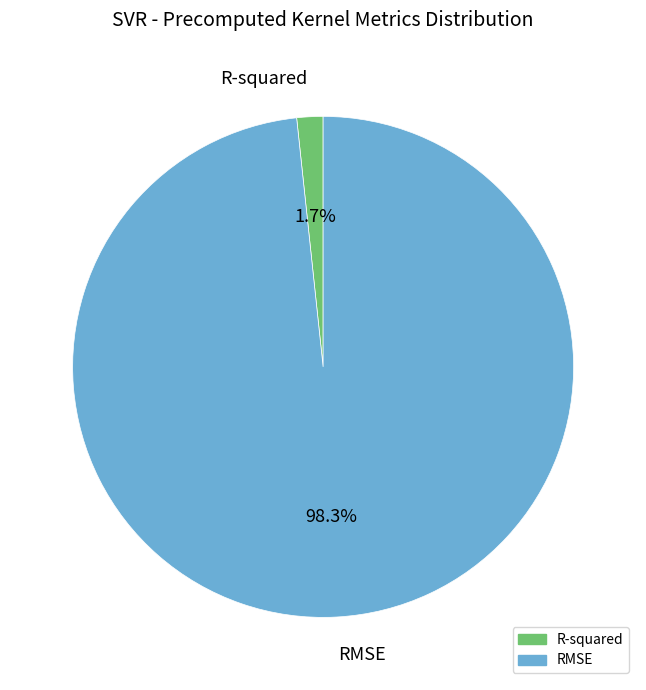

To the nearest percent, what is the average slice percentage?

50%